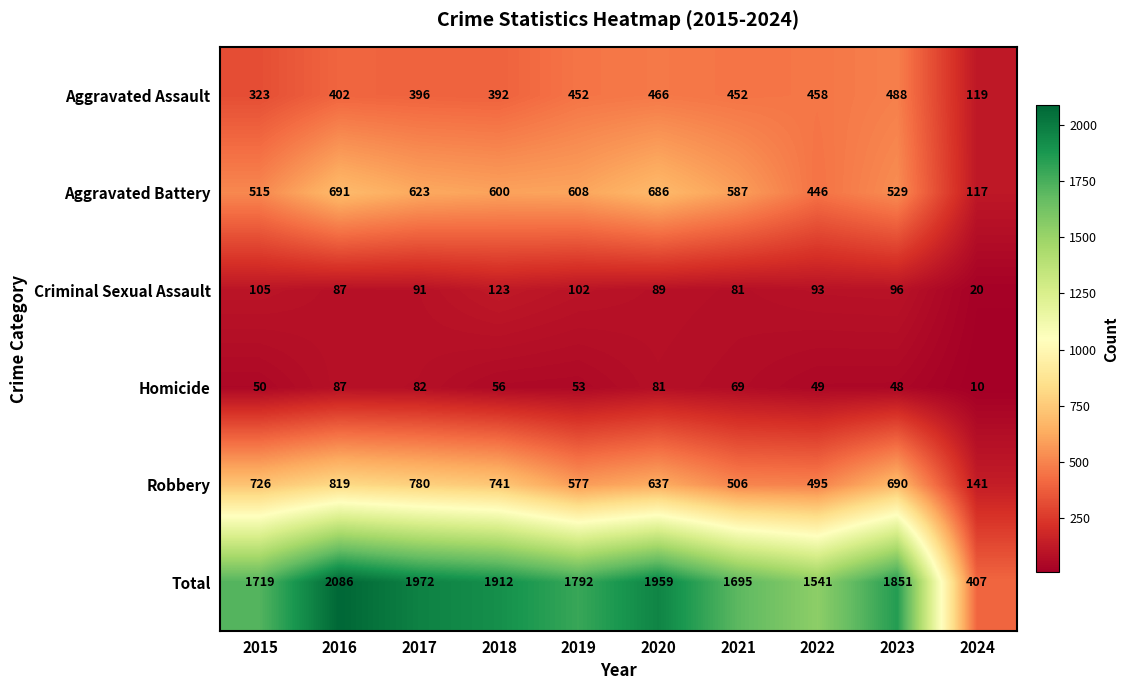

Which series has the largest total across all categories?

Total